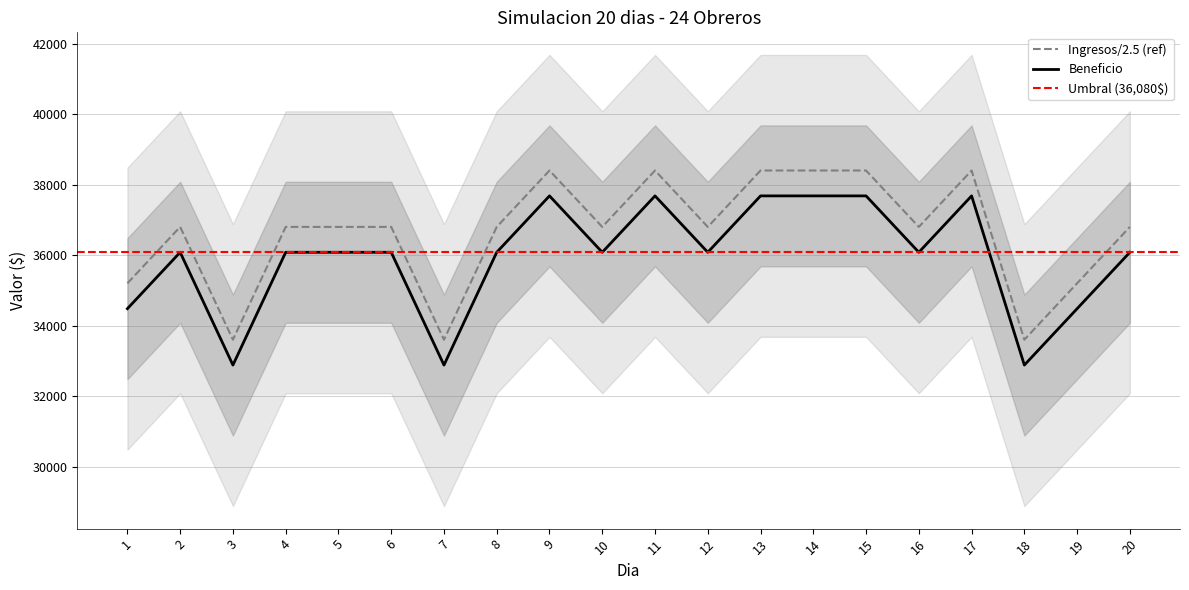

Which series has the largest total across all categories?

Beneficio